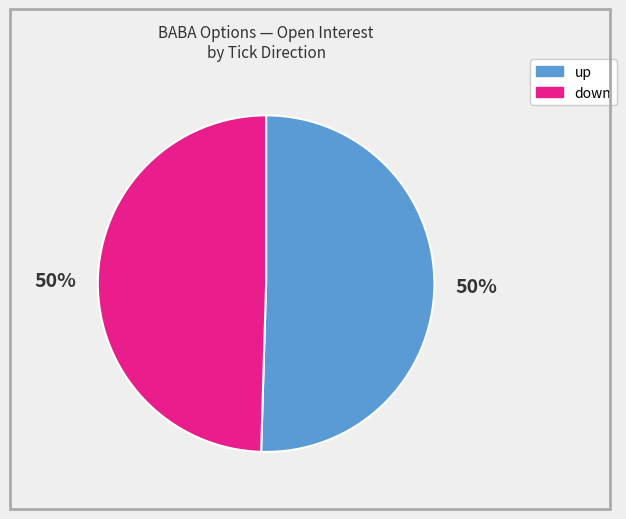

To the nearest percent, what is the average slice percentage?

50%